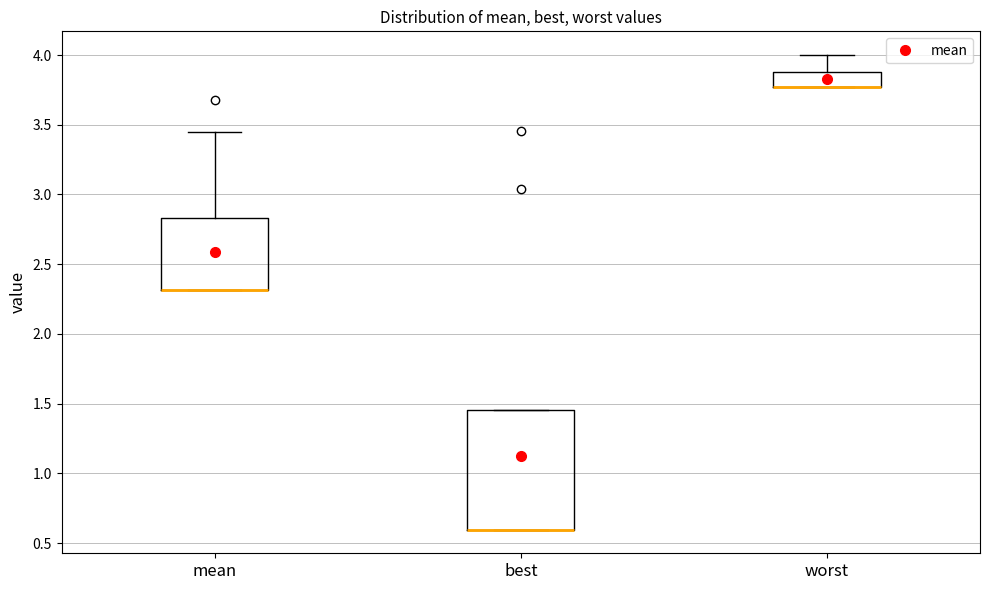

Reading left to right, transcribe this box plot: for each box, give where its median line is, the range the box spans, and where its two whiskers end, as read against the y-axis. The values are not printed on the chart, so give them approximately, as read against the axis.

mean: median 2.30 (drawn on the box's lower edge), box 2.30 to 2.85, whiskers 2.30 to 3.45
best: median 0.60 (drawn on the box's lower edge), box 0.60 to 1.45, whiskers 0.60 to 1.45
worst: median 3.75 (drawn on the box's lower edge), box 3.75 to 3.90, whiskers 3.75 to 4.00